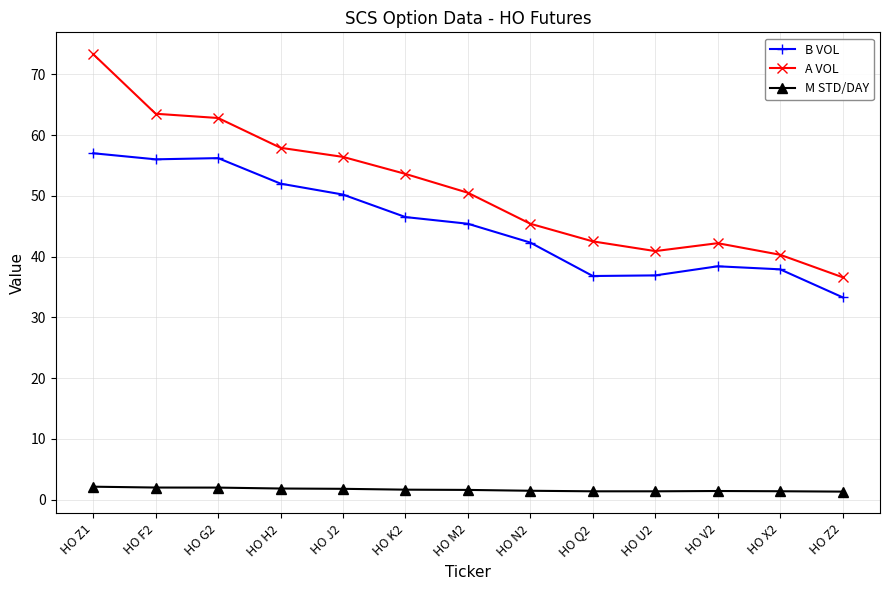

Rank the series by their maximum value, from lowest to highest.

M STD/DAY, B VOL, A VOL